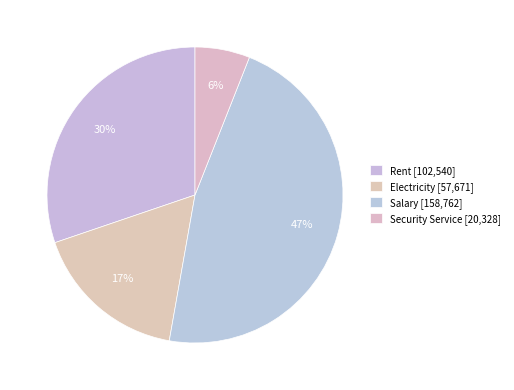

What percentage is the Salary slice, to the nearest percent?

47%